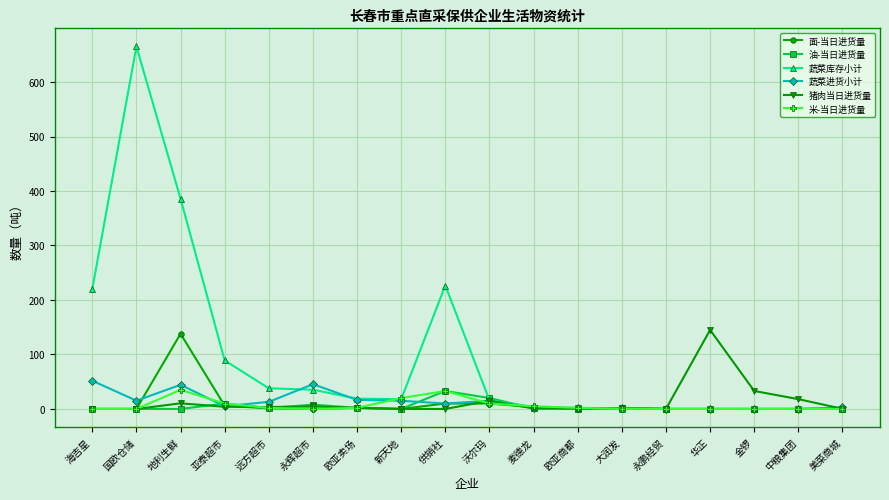

Which series has the largest total across all categories?

蔬菜库存小计